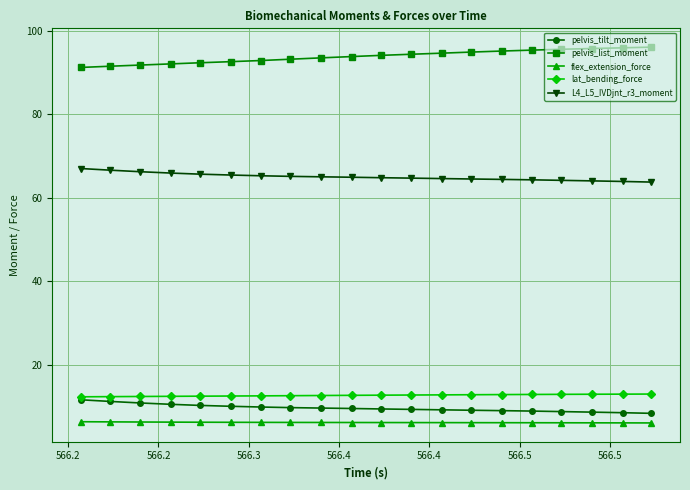

What is the sum of all lat_bending_force values?

254.3